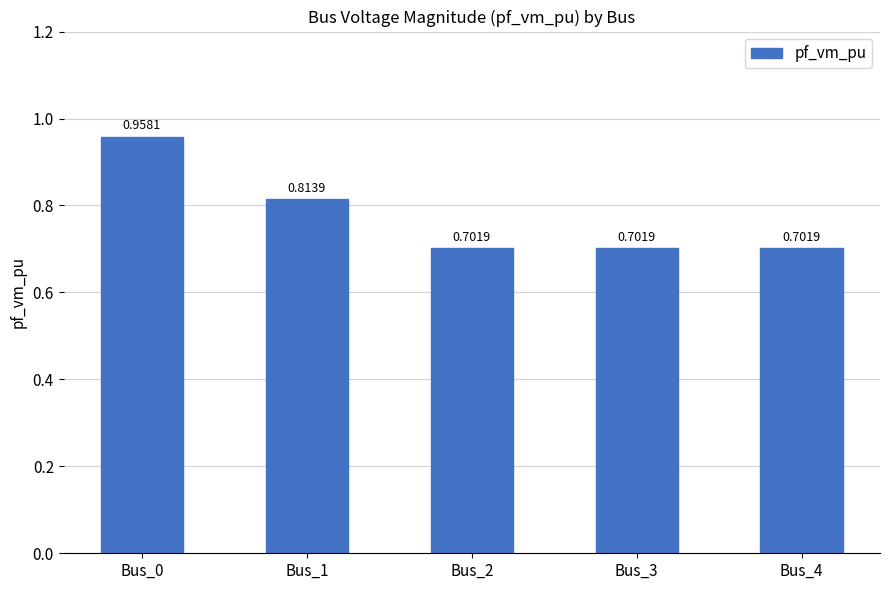

What is the difference between the maximum and second lowest values?

0.3